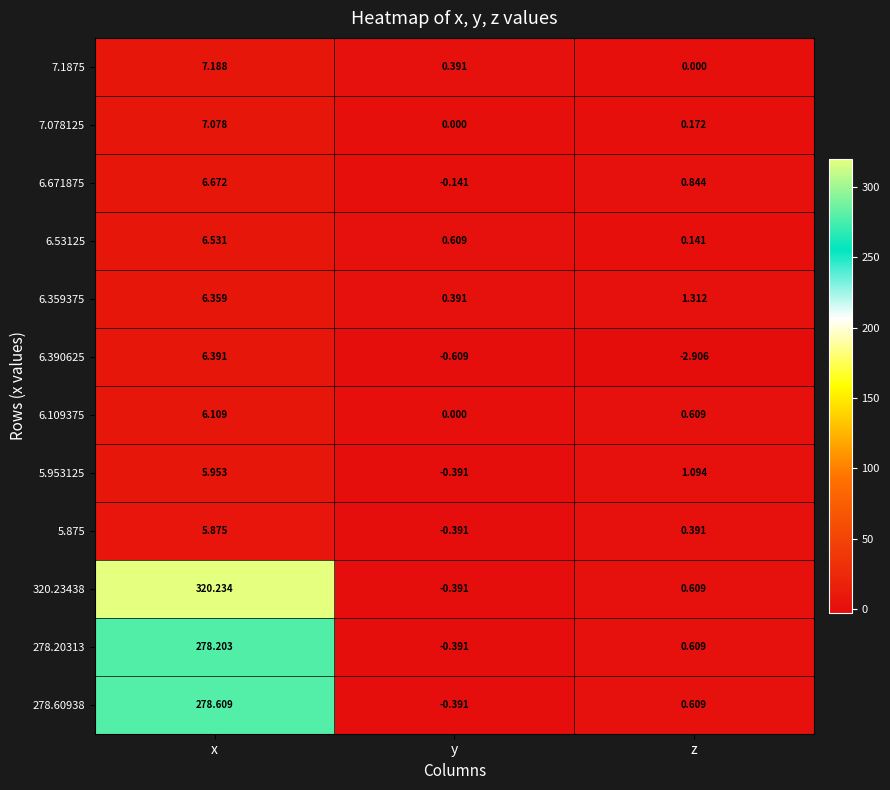

Is the value of 6.109375 at z greater than the value of 5.875 at z?

Yes